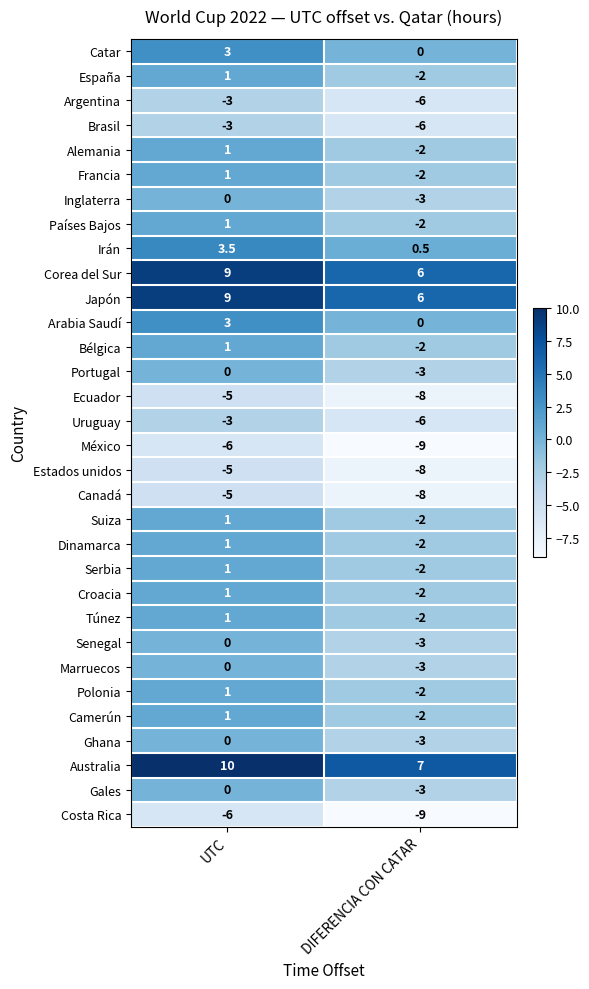

What is the minimum value for Marruecos?

-3.0